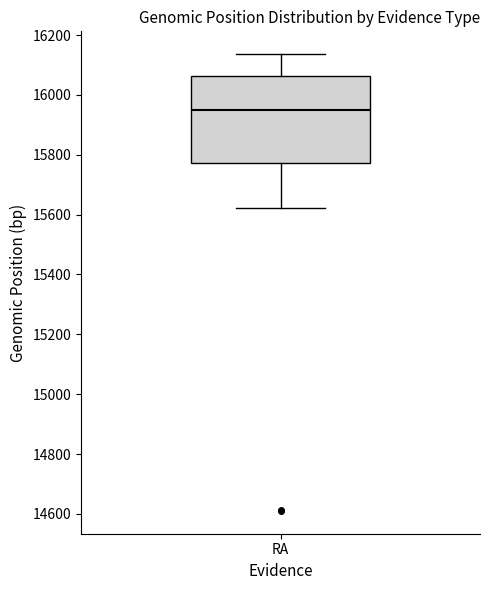

Where is the lower edge of the box for RA on the y-axis? The values are not printed on the chart, so give them approximately, as read against the axis.

15780